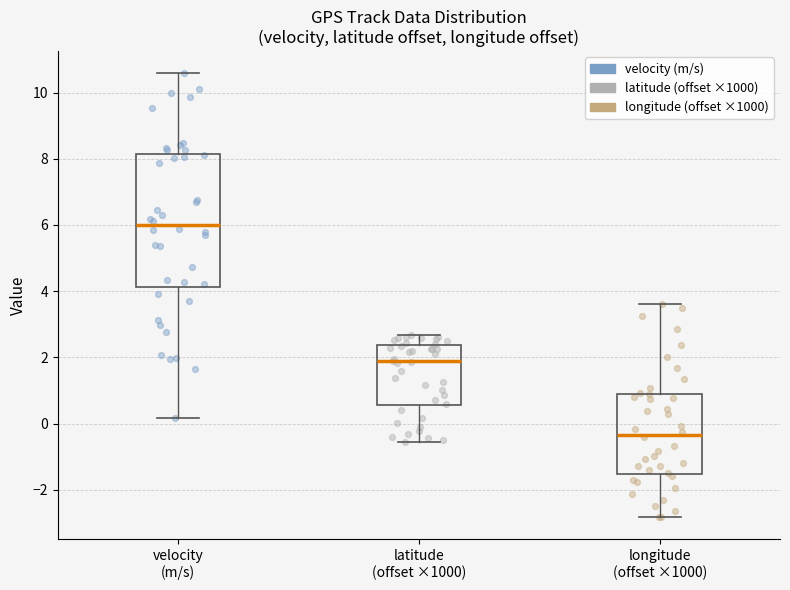

Which box is the tallest, from its lower edge to its upper edge?

velocity (m/s)